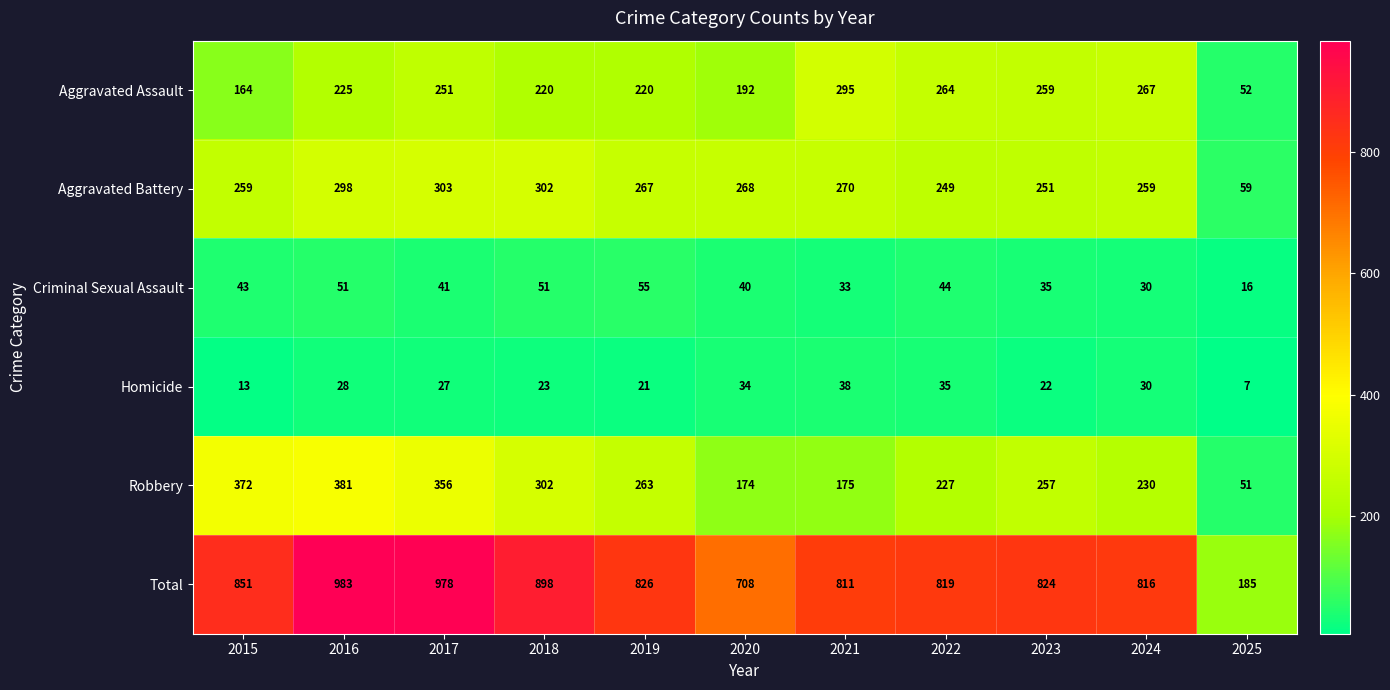

Where is Aggravated Assault nearest to the value 173?

2015